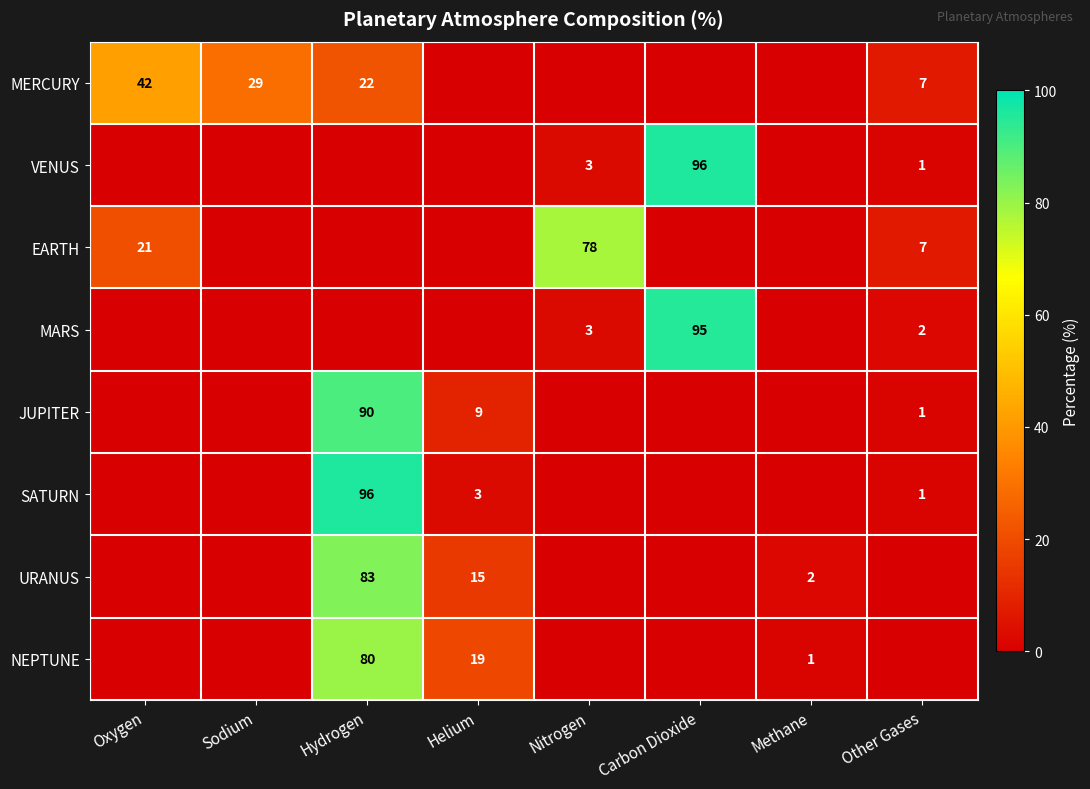

Is it true that MERCURY equals 29 at Sodium?

True